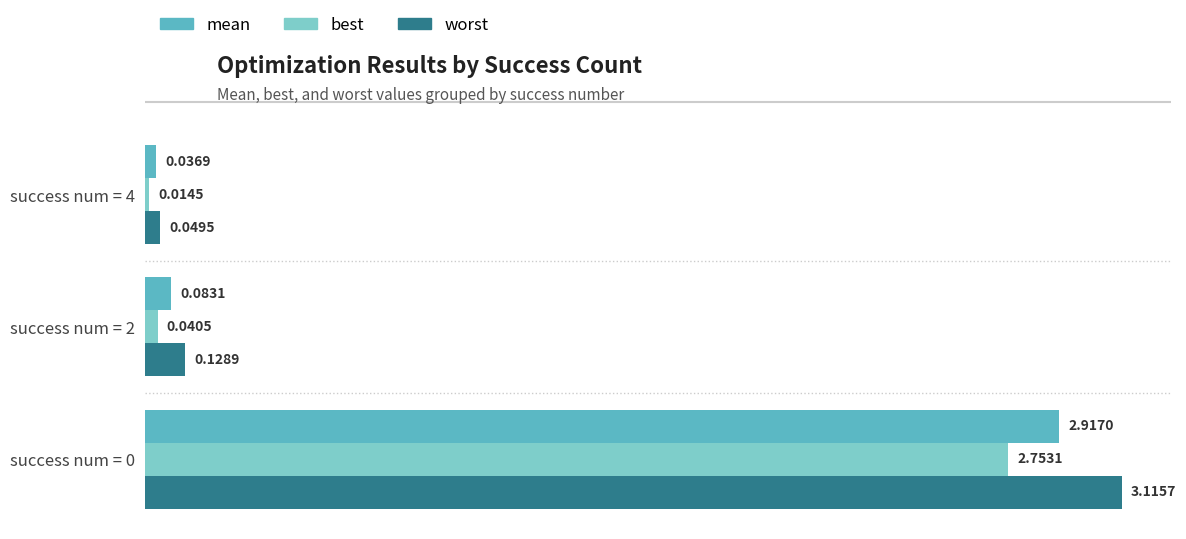

How many series are shown in this chart?

3